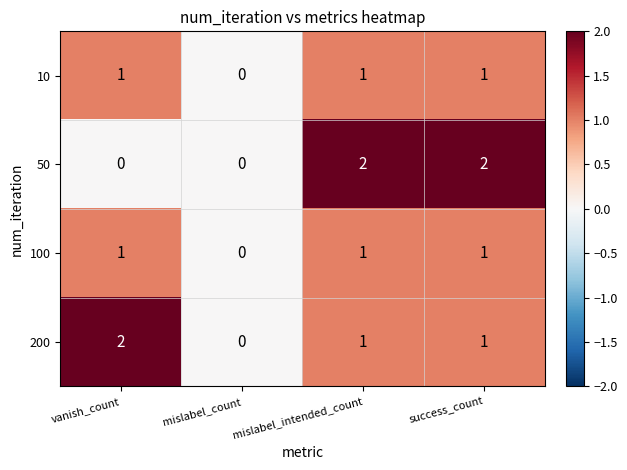

What is the total value across all series at success_count?

5